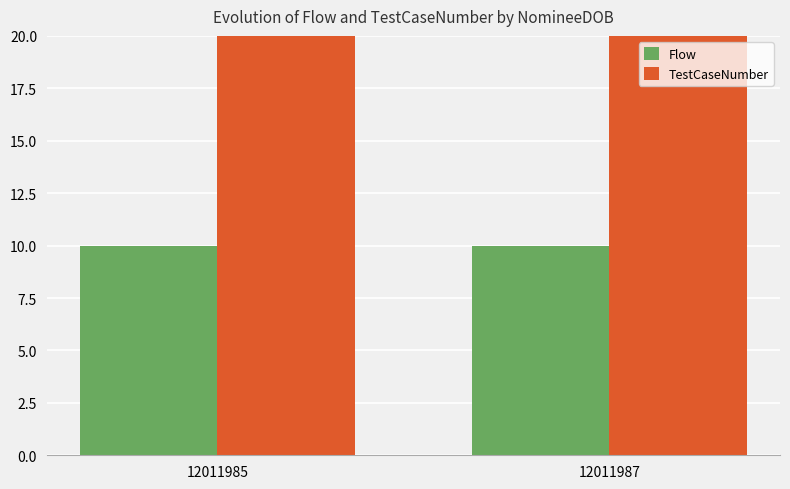

At 12011987, list the series in order from smallest to largest.

Flow, TestCaseNumber